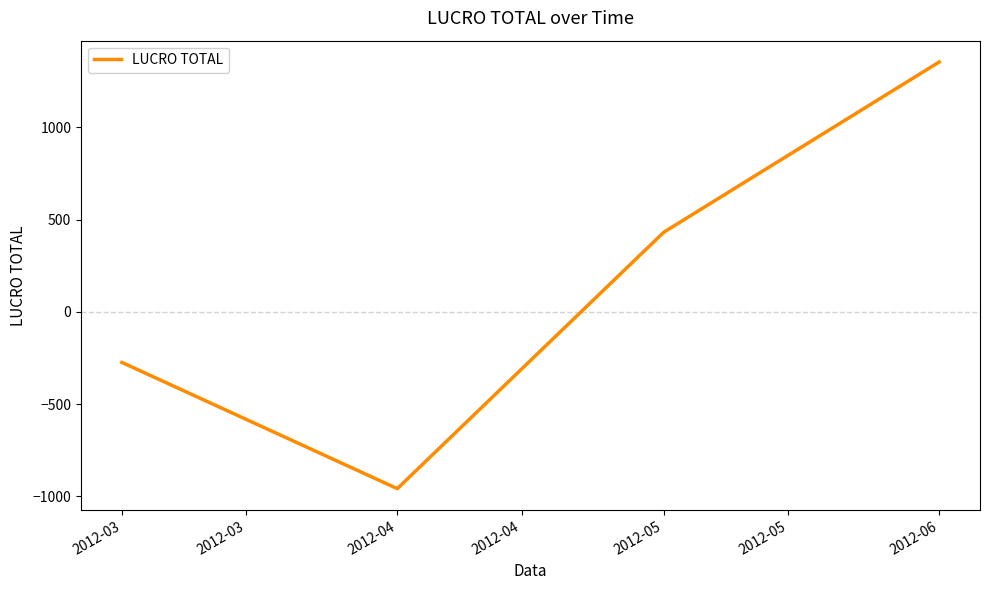

How many distinct data groups are displayed?

1